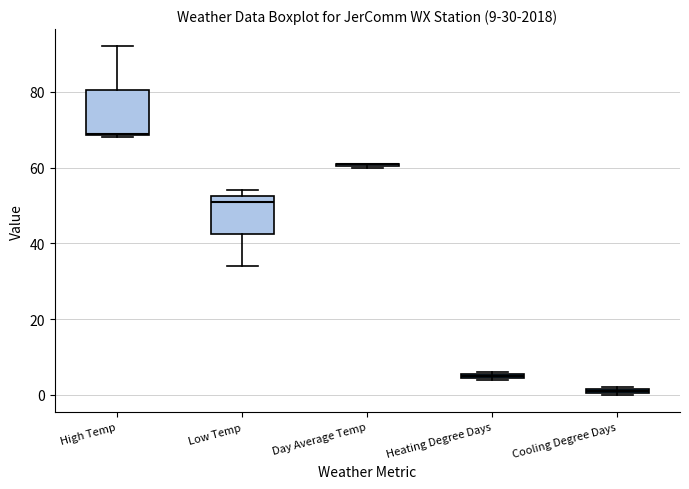

Which box is the tallest, from its lower edge to its upper edge?

High Temp